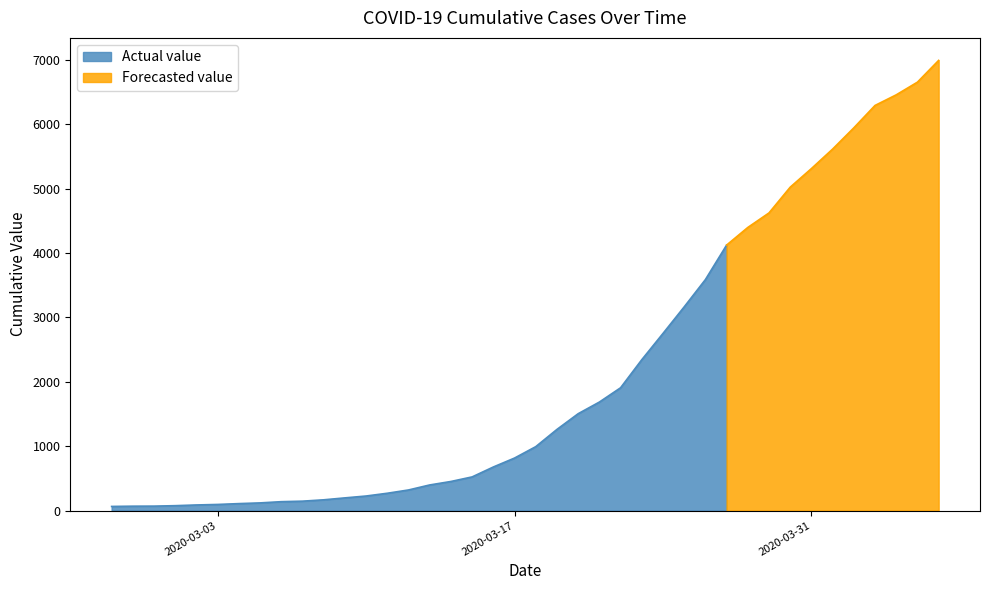

Does the chart have visible grid lines?

No